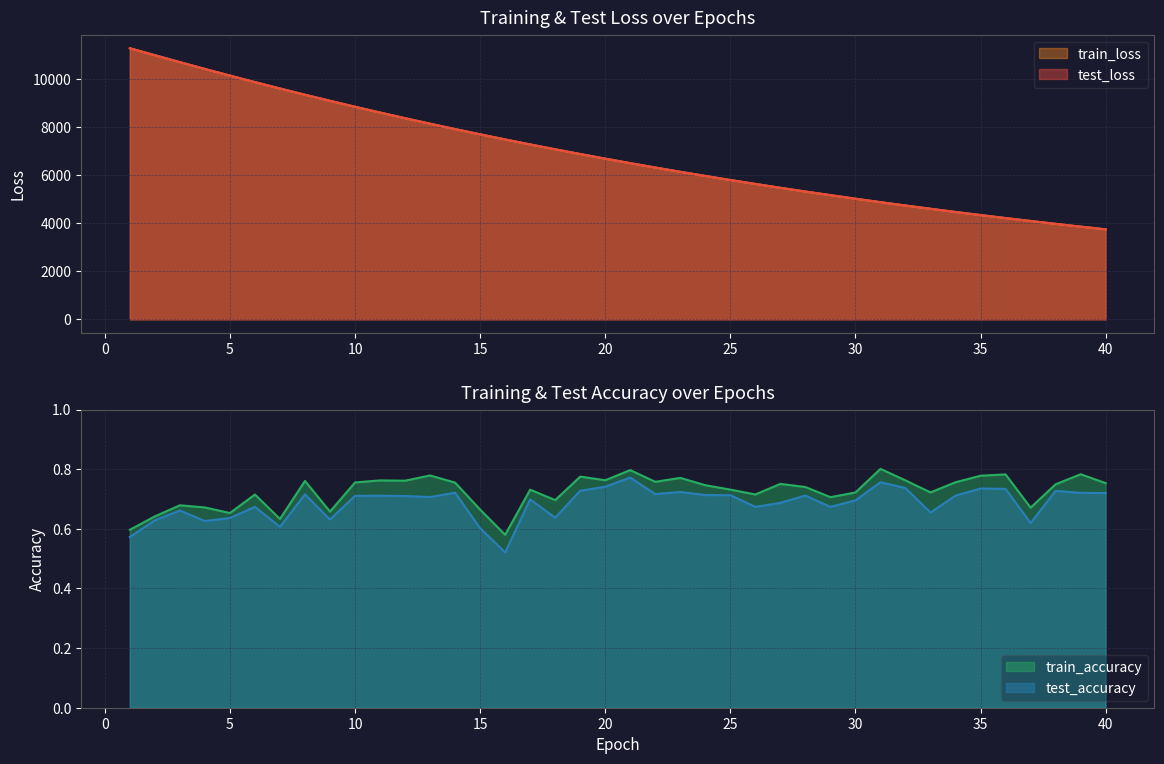

What is the difference between the maximum and second lowest values in the test_loss series?

7432.0